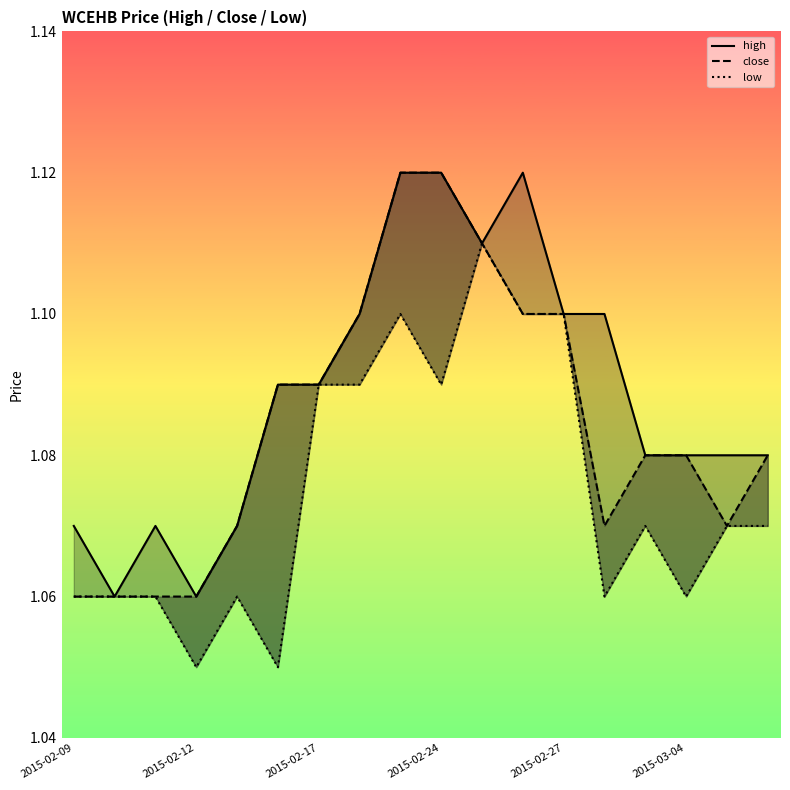

True or false: high has more than 0 points higher than both neighbors.

True